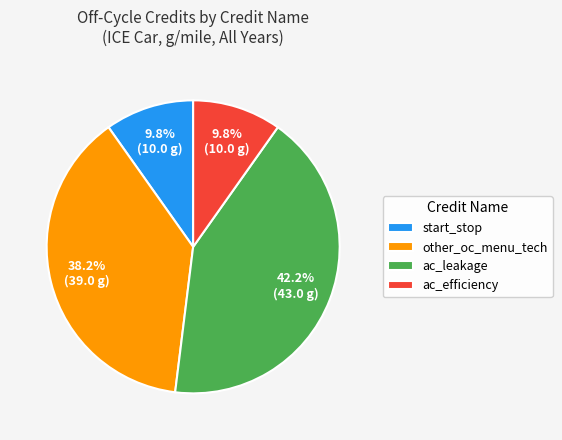

Combined, do start_stop and ac_leakage account for over 50%?

Yes